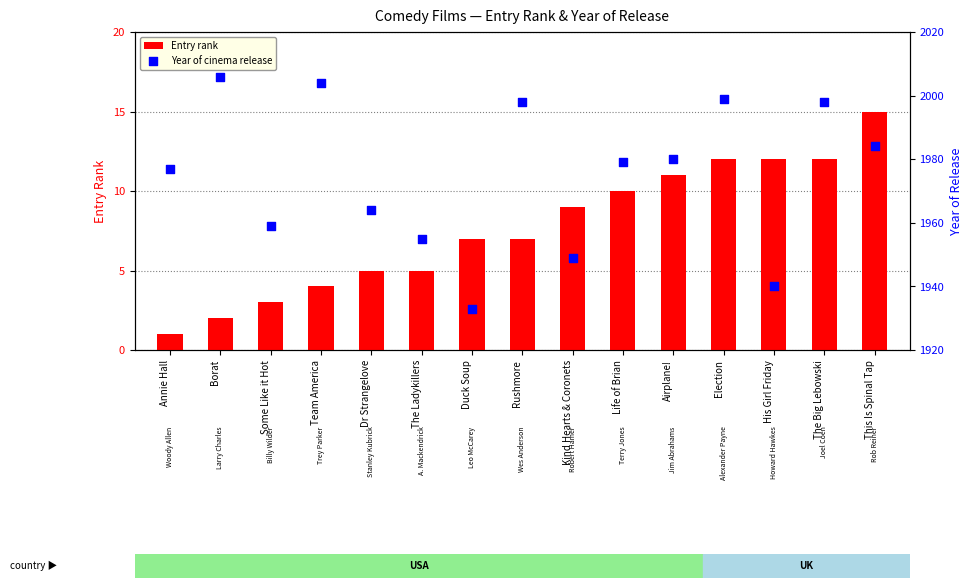

Which series has the widest spread of Y values?

Year of cinema release